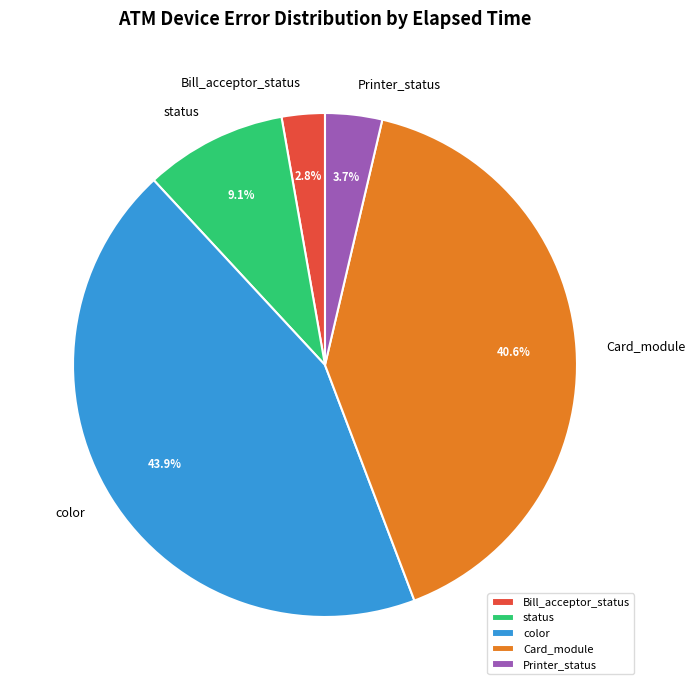

To the nearest percent, what is the difference between the largest and smallest slice percentages?

41%